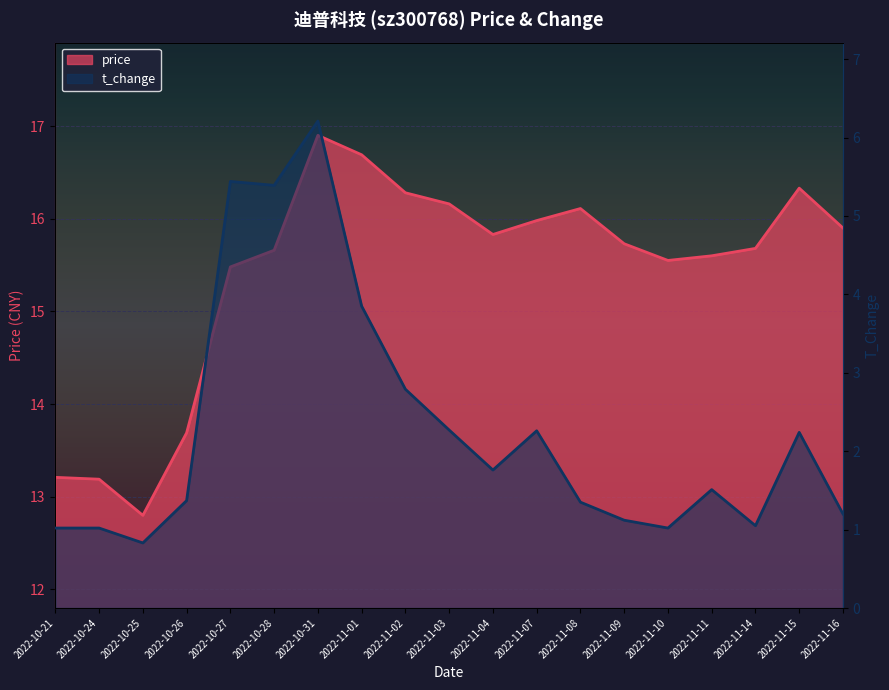

What is the greatest value displayed?

16.9